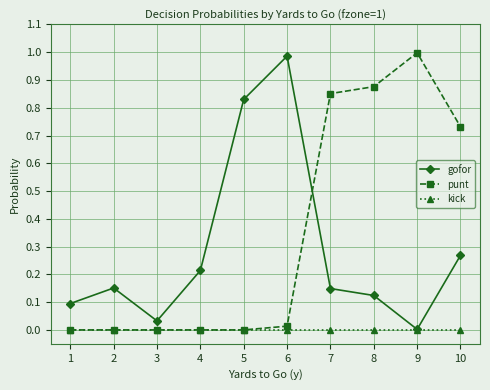

The value of kick at 3 is 0.0. True or false?

True